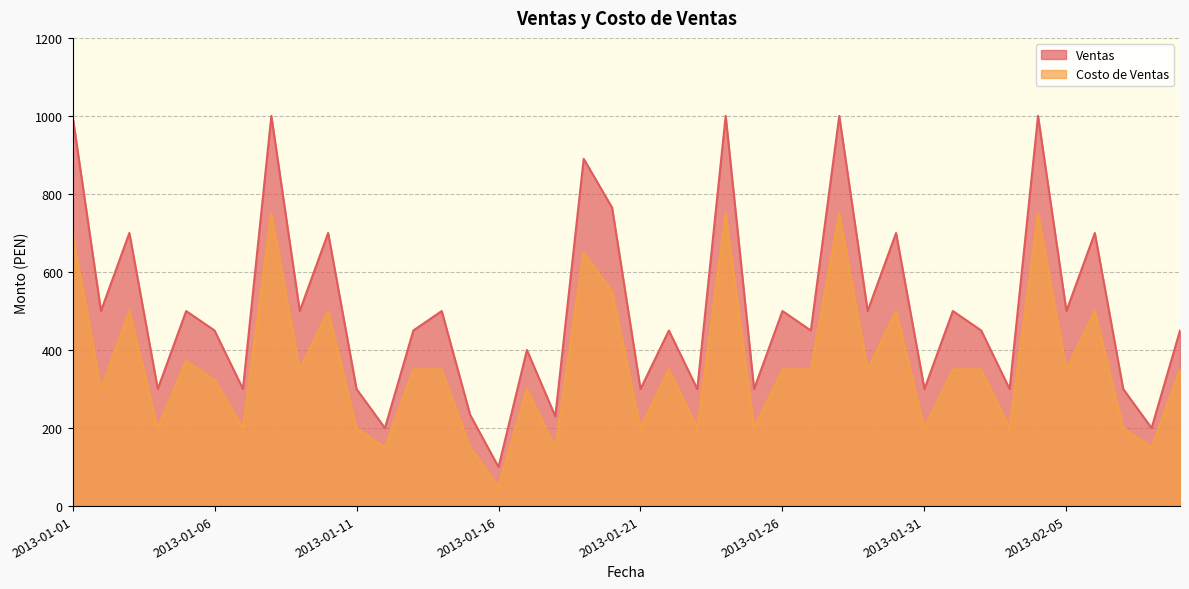

What is the lowest value of the Costo de Ventas series?

50